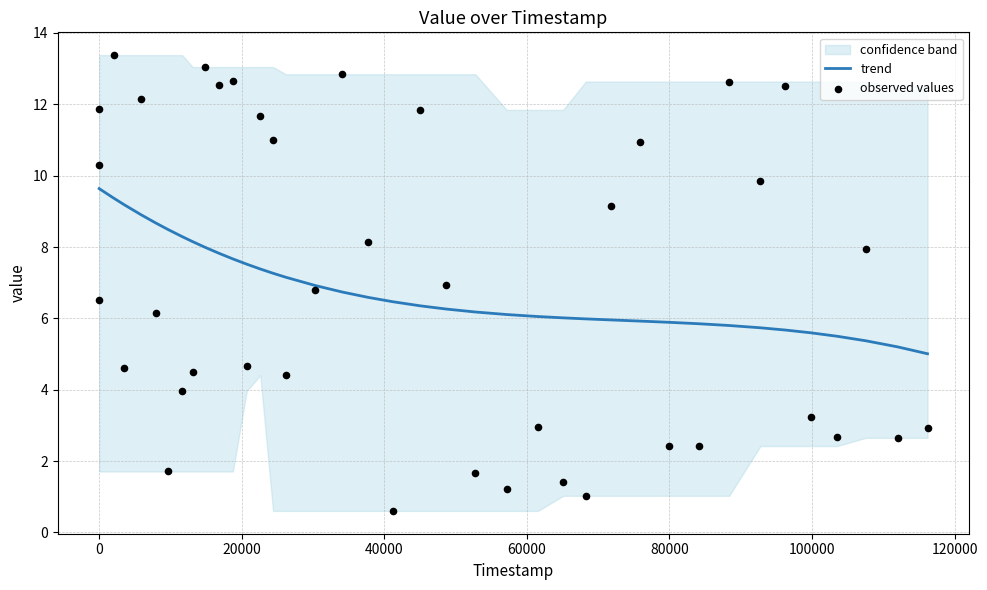

Which series has the largest Y range (max minus min)?

observed values